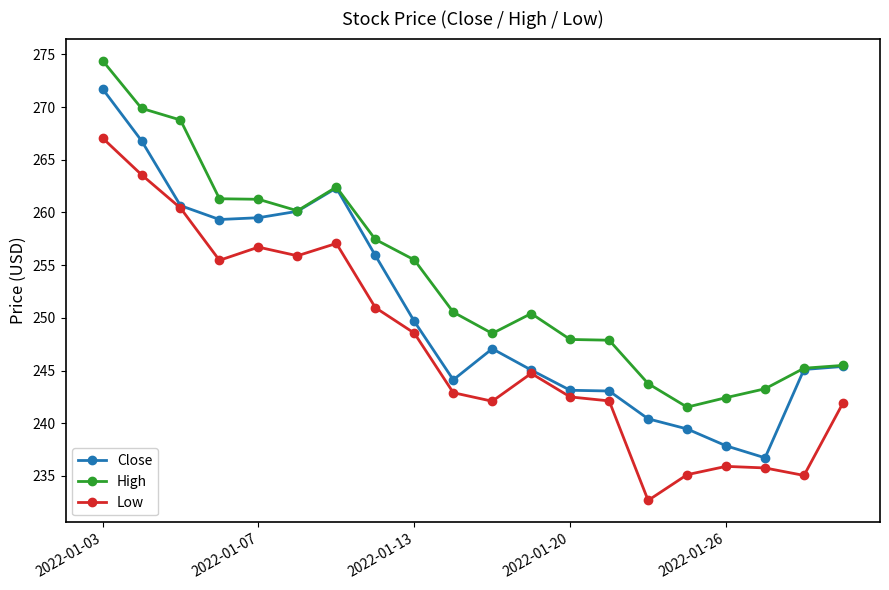

What is the maximum value shown in the chart?

274.4